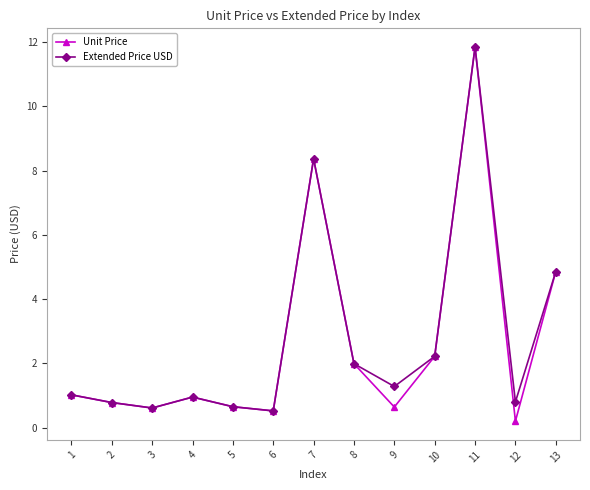

At 12, list the series in order from smallest to largest.

Unit Price, Extended Price USD